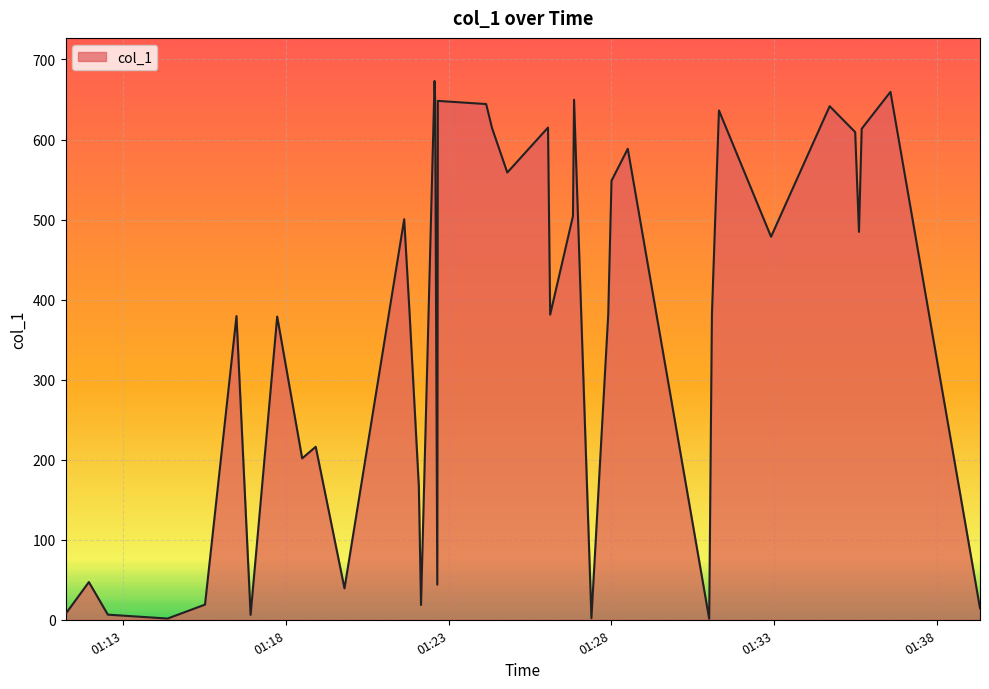

Does the chart display data point markers on the line(s)?

No